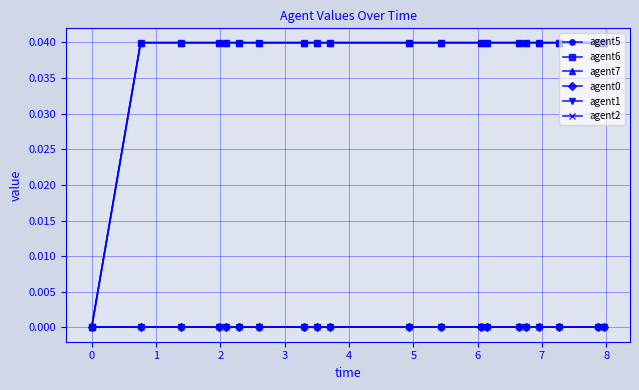

True or false: agent1 and agent6 intersect in this chart.

False